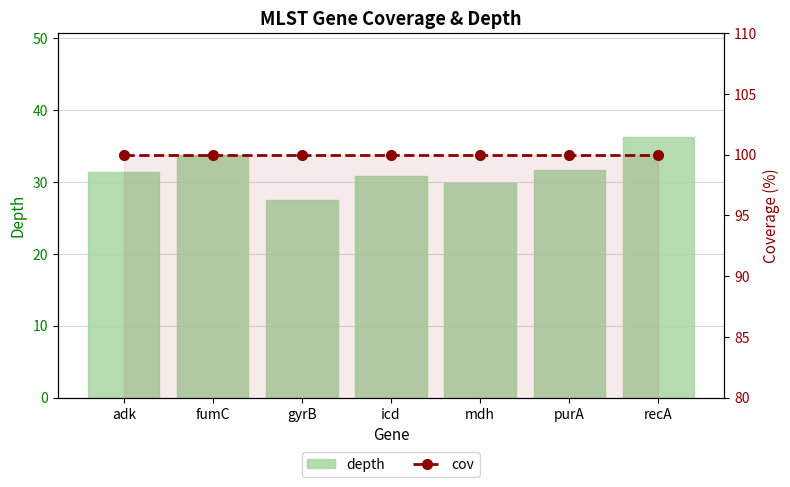

What is the label of the 4th bar from the right?

icd